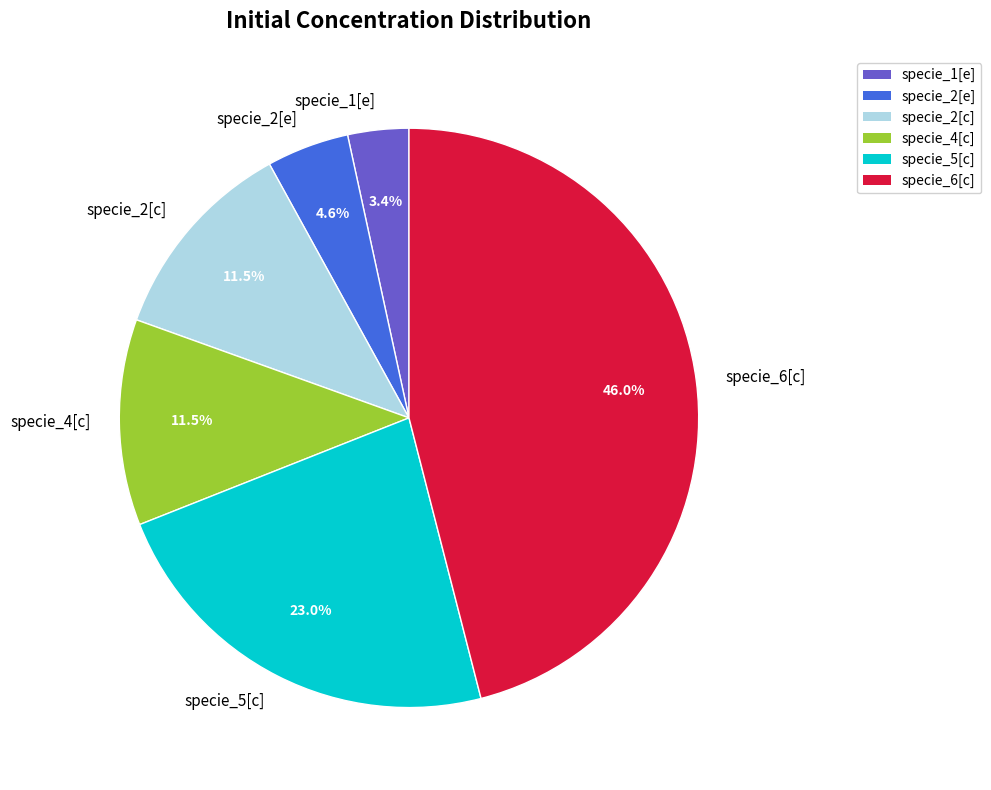

Which category has the smallest portion of the pie?

specie_1[e]